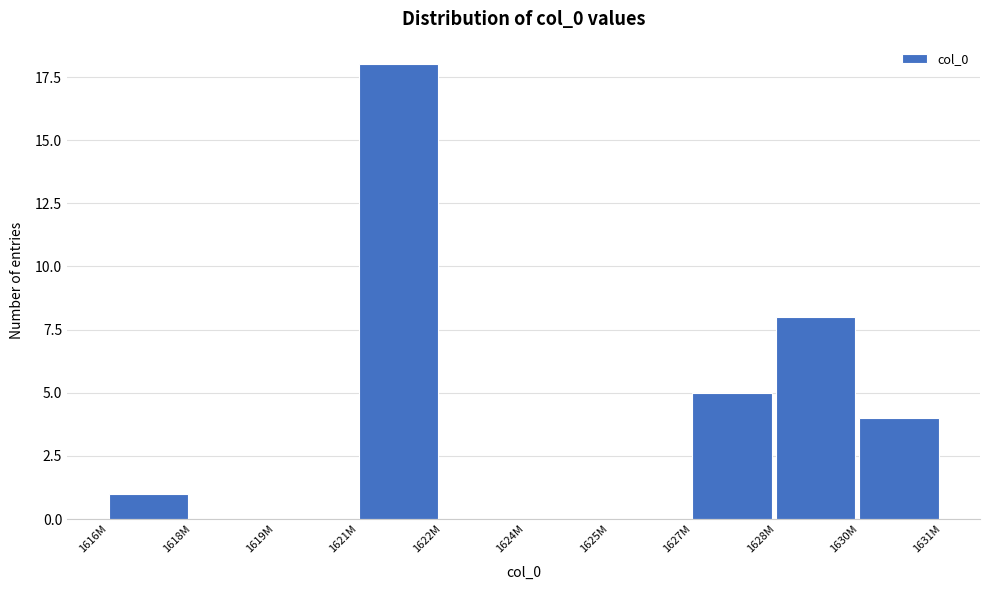

Reading left to right, list all the values displayed in this chart.

1616M=1	1618M=0	1619M=0	1621M=18	1622M=0	1624M=0	1625M=0	1627M=5	1628M=8	1630M=4